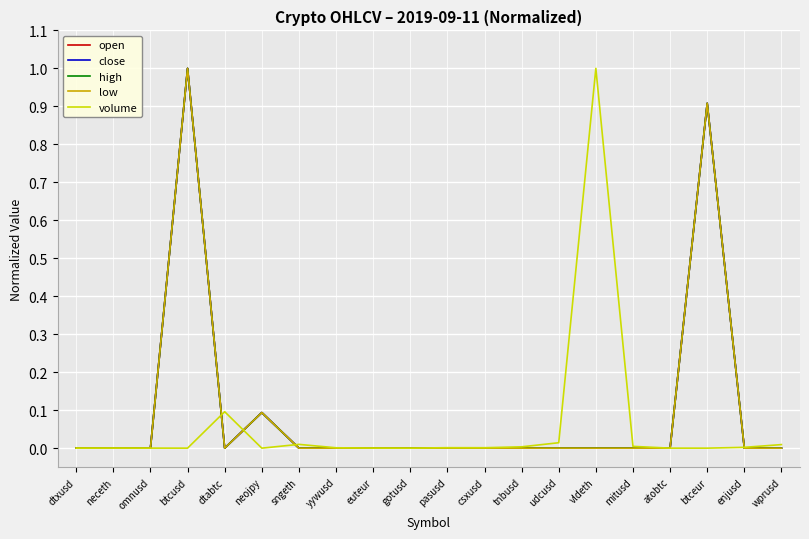

At which category is the sum across all series the highest?

btcusd